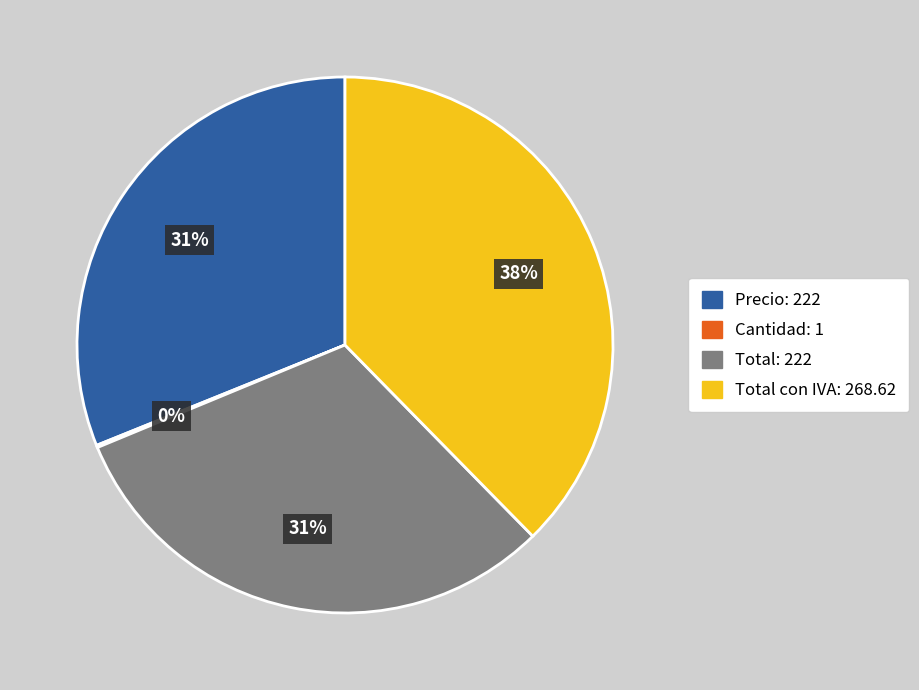

To the nearest percent, what is the average slice percentage?

25%